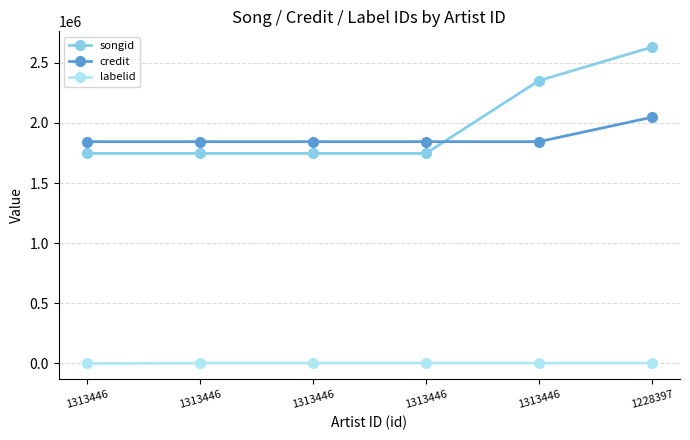

What are all the series names shown in the legend?

songid, credit, labelid